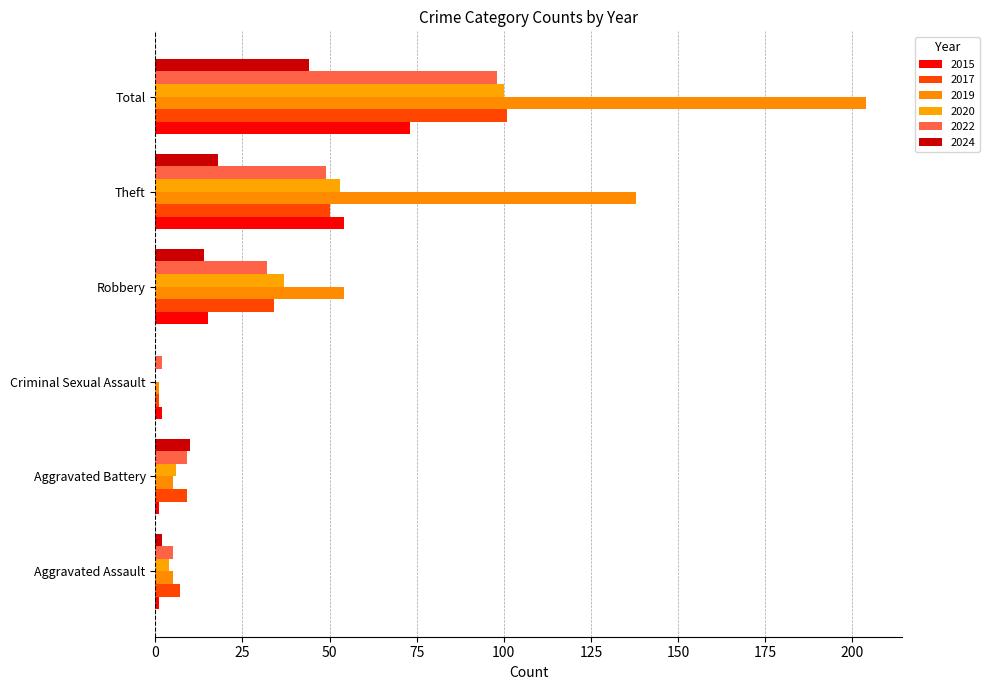

How many groups of bars are there?

6